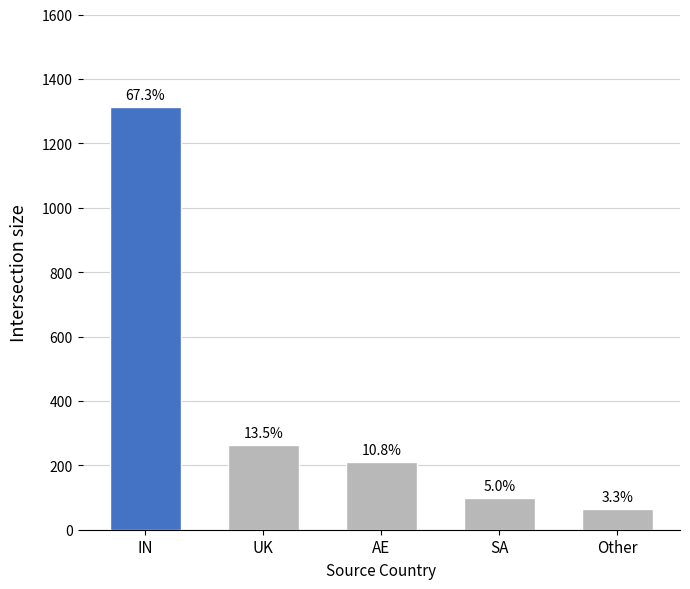

List the labels in order of value, largest first.

IN, UK, AE, SA, Other